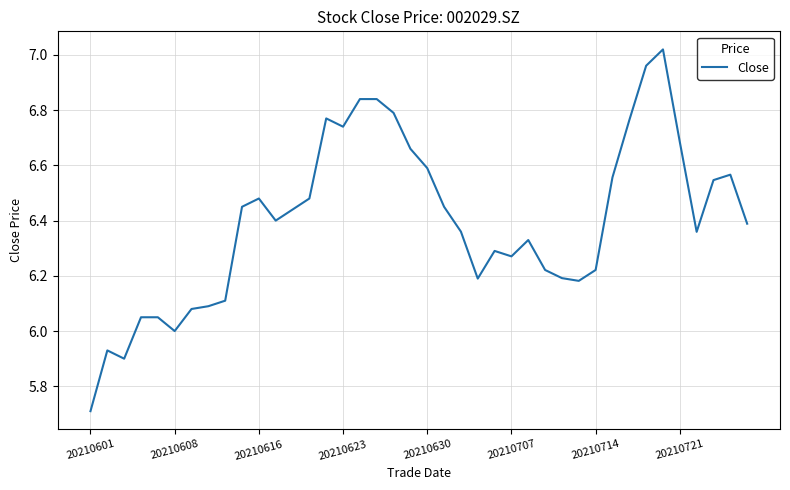

What is the difference between the maximum and minimum values?

1.3